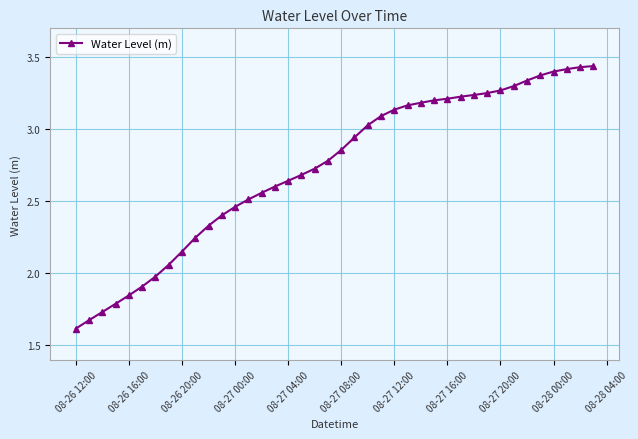

What is the minimum value shown in the chart?

1.6